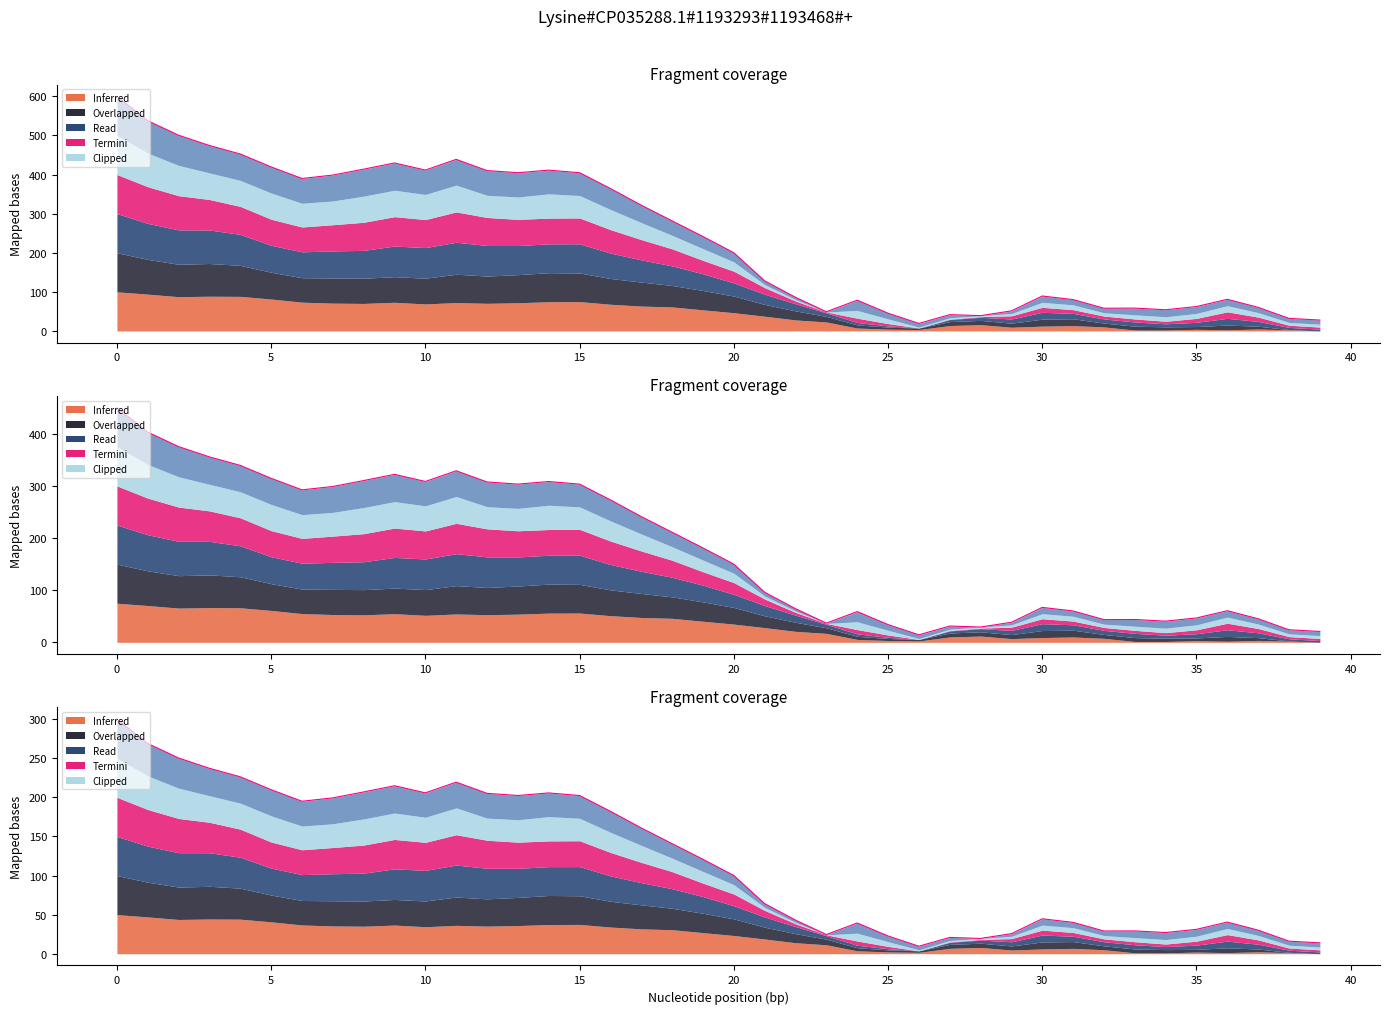

At which category does the chart reach its minimum across all series?

26